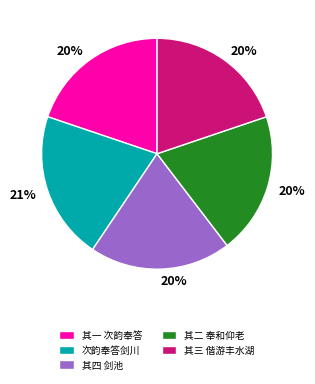

Which has a higher value, 次韵奉答剑川 or 其四 剑池?

次韵奉答剑川